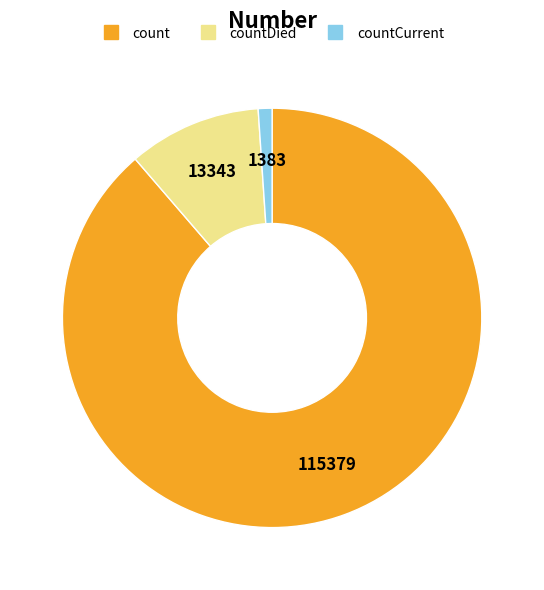

Is there any slice that represents more than half of the pie?

Yes